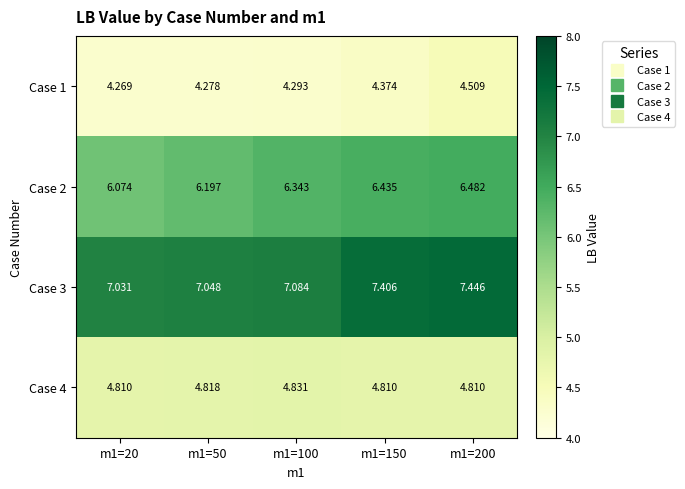

At how many categories does at least one series exceed 6?

5